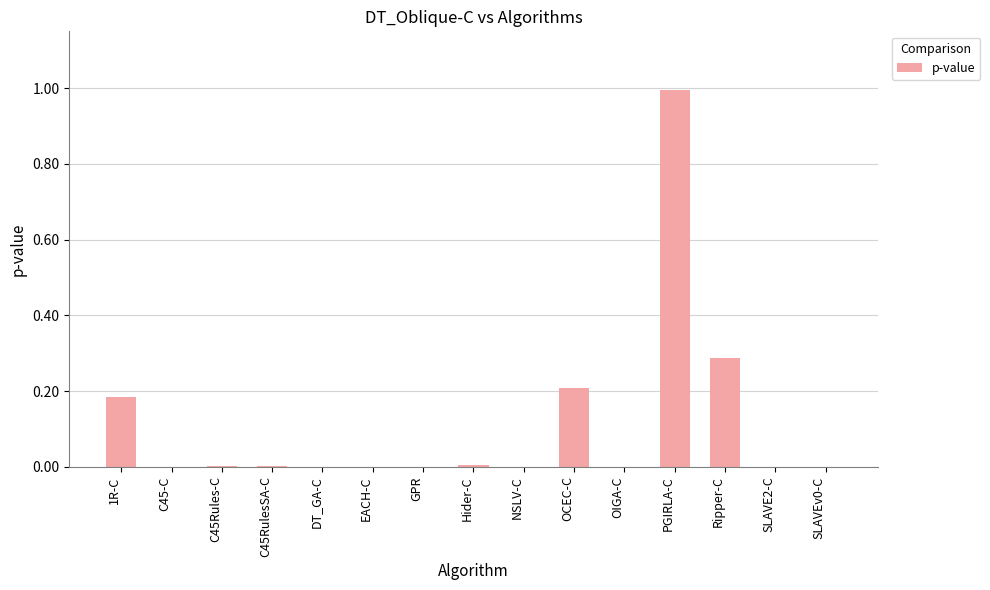

What is the sum of all values?

1.7